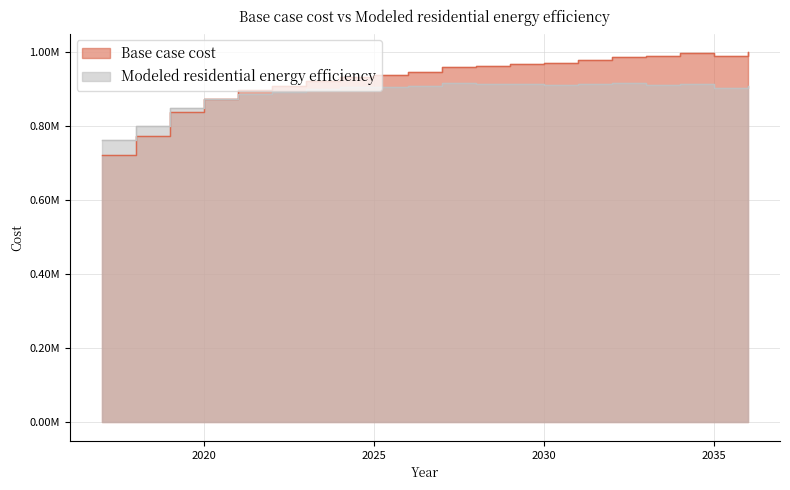

Reading left to right, transcribe all the data shown in this chart.

Base case cost: 2017=721164.7	2018=773646.0	2019=839245.6	2020=874605.8	2021=896938.5	2022=909380.2	2023=922314.7	2024=931553.7	2025=938067.2	2026=946216.2	2027=958965.0	2028=963192.8	2029=969056.1	2030=971170.7	2031=978457.3	2032=987286.4	2033=988672.8	2034=996904.8	2035=990701.0	2036=1000064.3
Modeled residential energy efficiency: 2017=763342.2	2018=801471.3	2019=848904.5	2020=873577.6	2021=888026.6	2022=893438.7	2023=900585.7	2024=904887.9	2025=905755.6	2026=907937.7	2027=915176.0	2028=914348.0	2029=914829.8	2030=912404.1	2031=914042.6	2032=916893.6	2033=912359.7	2034=914728.1	2035=904273.9	2036=907493.4